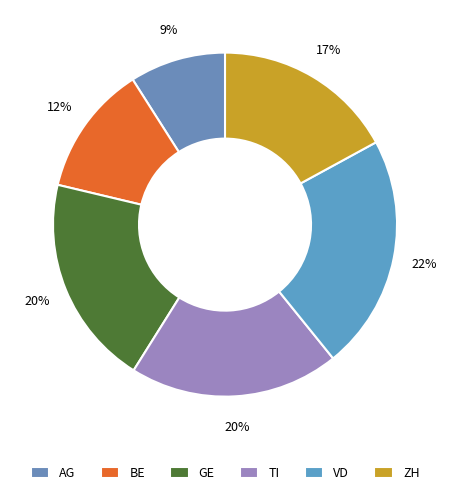

True or false: AG accounts for 1% of the total.

False